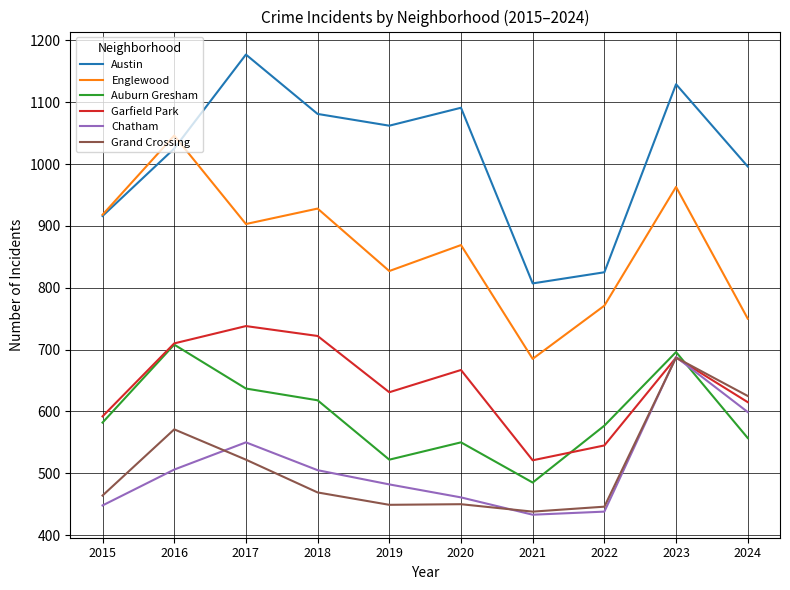

Is this an area chart (filled region under the line)?

No